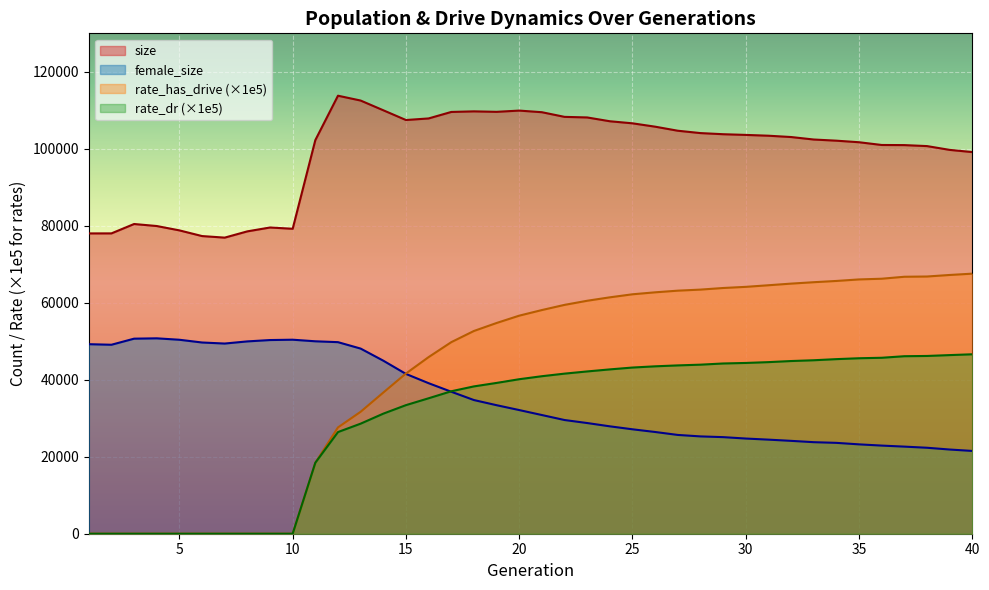

Reading right to left, what are all the values shown in this chart?

size: 40=99151.0	39=99722.0	38=100707.0	37=100963.0	36=100995.0	35=101707.0	34=102113.0	33=102415.0	32=103061.0	31=103402.0	30=103611.0	29=103792.0	28=104085.0	27=104697.0	26=105751.0	25=106622.0	24=107159.0	23=108148.0	22=108299.0	21=109508.0	20=109931.0	19=109605.0	18=109729.0	17=109575.0	16=107890.0	15=107480.0	14=110013.0	13=112538.0	12=113796.0	11=102260.0	10=79227.0	9=79558.0	8=78554.0	7=76926.0	6=77331.0	5=78809.0	4=79940.0	3=80464.0	2=78028.0	1=78019.0
female_size: 40=21509.0	39=21874.0	38=22335.0	37=22629.0	36=22897.0	35=23215.0	34=23606.0	33=23782.0	32=24127.0	31=24442.0	30=24728.0	29=25094.0	28=25283.0	27=25665.0	26=26430.0	25=27129.0	24=27900.0	23=28755.0	22=29539.0	21=30835.0	20=32127.0	19=33391.0	18=34728.0	17=36888.0	16=39108.0	15=41518.0	14=44957.0	13=48099.0	12=49768.0	11=49994.0	10=50405.0	9=50316.0	8=49965.0	7=49408.0	6=49680.0	5=50392.0	4=50764.0	3=50675.0	2=49095.0	1=49241.0
rate_dr: 40=46618.0	39=46406.6	38=46183.2	37=46116.6	36=45712.9	35=45588.9	34=45358.6	33=45068.1	32=44864.0	31=44579.8	30=44367.3	29=44228.6	28=43920.7	27=43731.0	26=43490.9	25=43173.7	24=42692.8	23=42161.7	22=41591.1	21=40920.8	20=40140.8	19=39176.9	18=38274.4	17=37009.4	16=35186.8	15=33406.5	14=31193.8	13=28593.9	12=26409.8	11=18442.7	10=0.0	9=0.0	8=0.0	7=0.0	6=0.0	5=0.0	4=0.0	3=0.0	2=0.0	1=0.0
rate_has_drive: 40=67564.9	39=67222.2	38=66823.8	37=66759.2	36=66248.3	35=66066.2	34=65670.3	33=65343.5	32=64977.2	31=64553.0	30=64136.8	29=63838.2	28=63421.4	27=63146.3	26=62716.3	25=62204.1	24=61415.7	23=60523.5	22=59453.5	21=58108.9	20=56651.5	19=54747.0	18=52672.6	17=49765.0	16=45885.4	15=41625.3	14=36673.8	13=31680.5	12=27618.0	11=18442.7	10=0.0	9=0.0	8=0.0	7=0.0	6=0.0	5=0.0	4=0.0	3=0.0	2=0.0	1=0.0